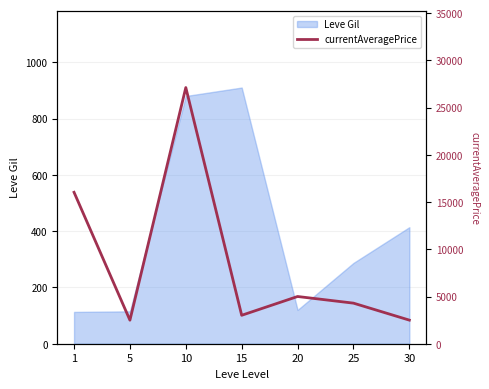

What is the value of the 4th point from the left?

3011